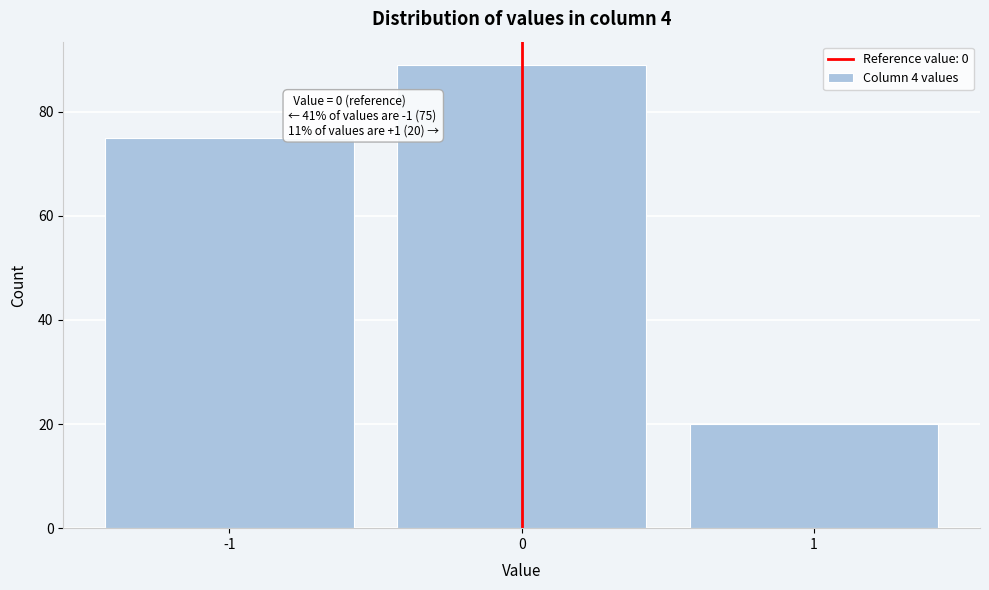

Over which range of the x-axis is the bar tallest?

-0.5 to 0.5